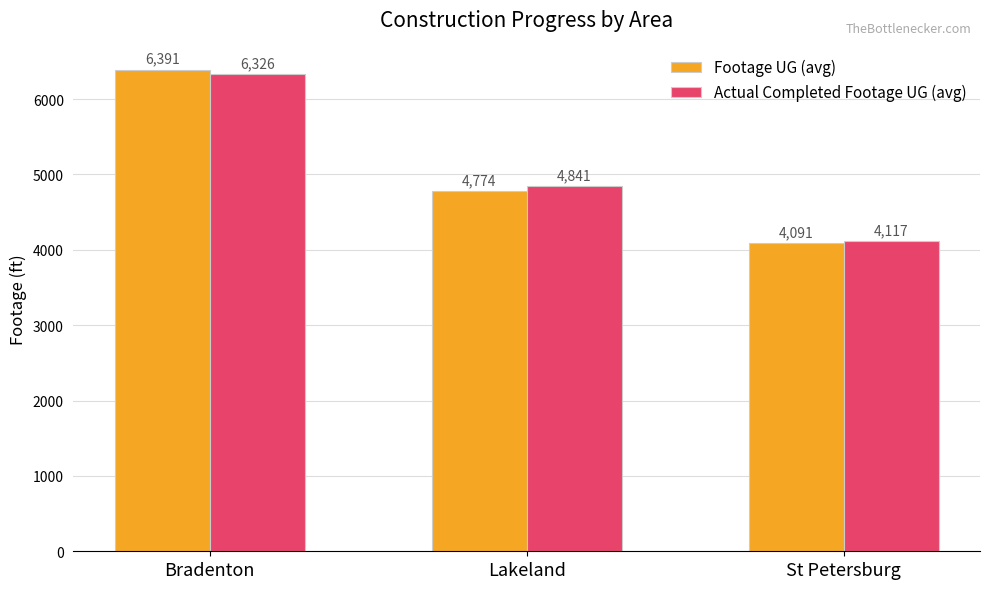

At which category is the sum across all series the highest?

Bradenton